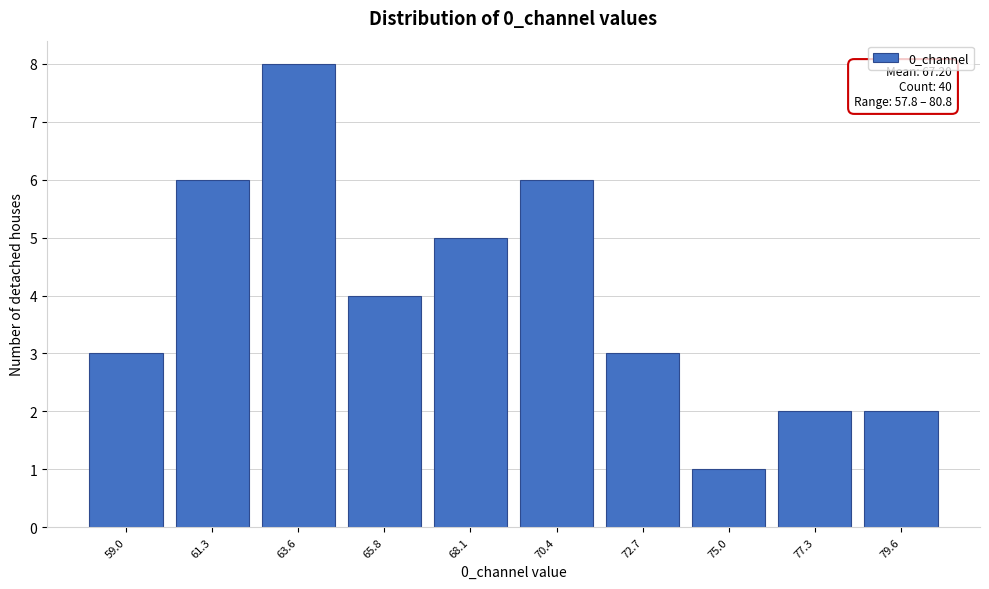

Which range on the x-axis has the tallest bar?

62.5 to 64.5